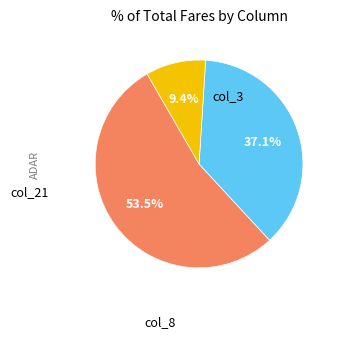

Is there any slice that represents more than half of the pie?

Yes